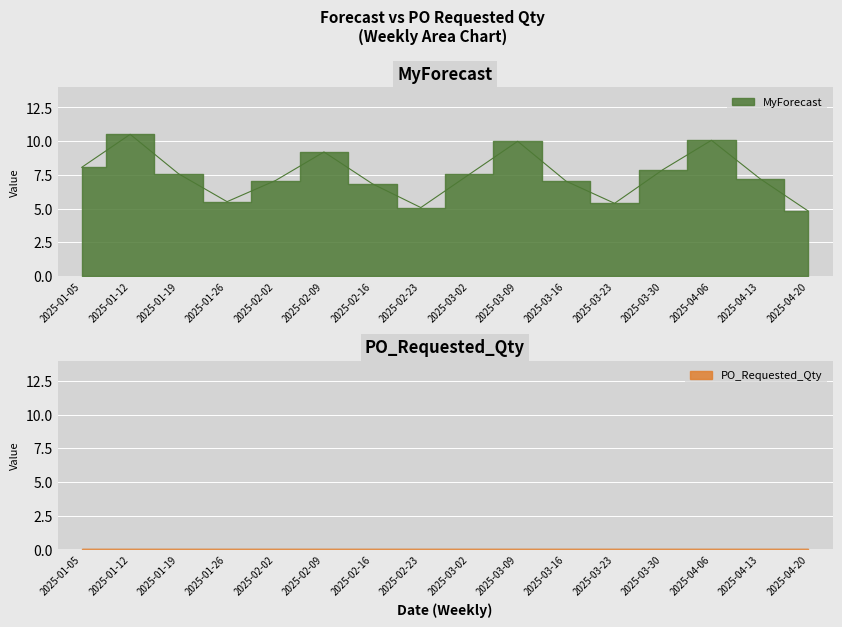

Where does the data first go above 7?

2025-01-05